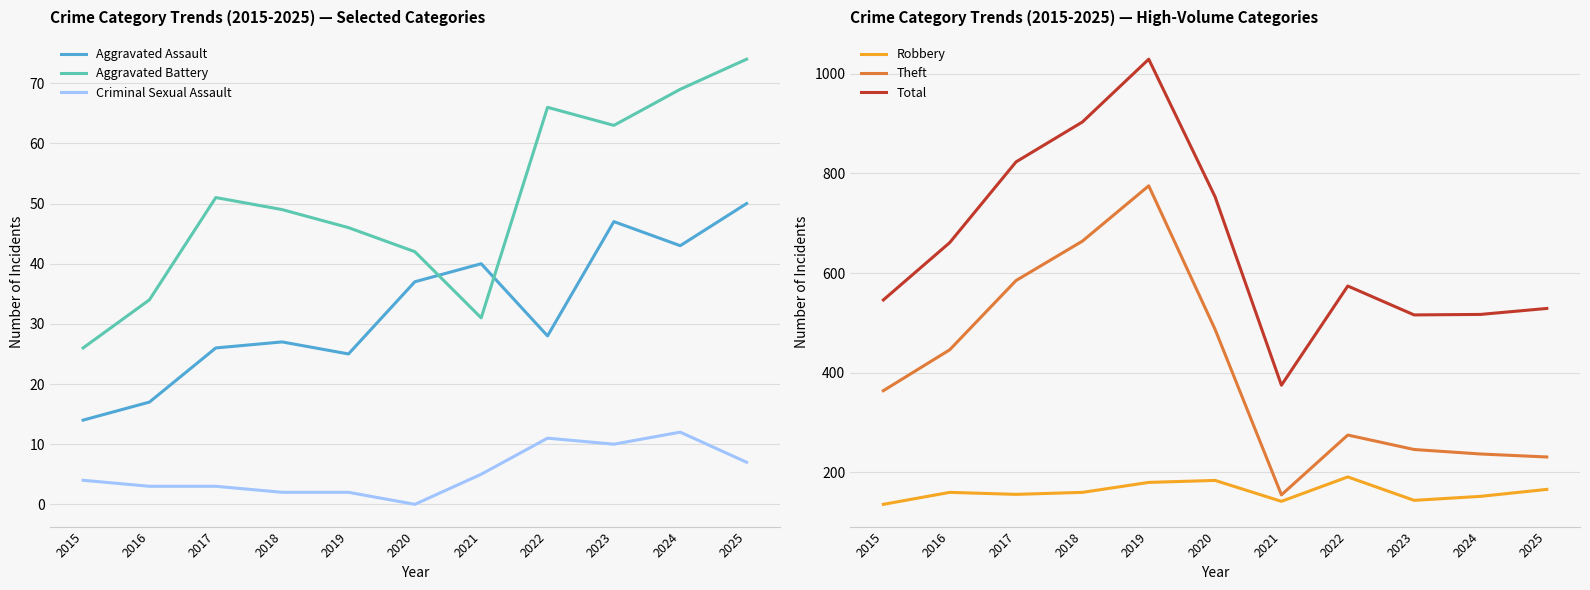

How many data points in Aggravated Battery are above 49?

5